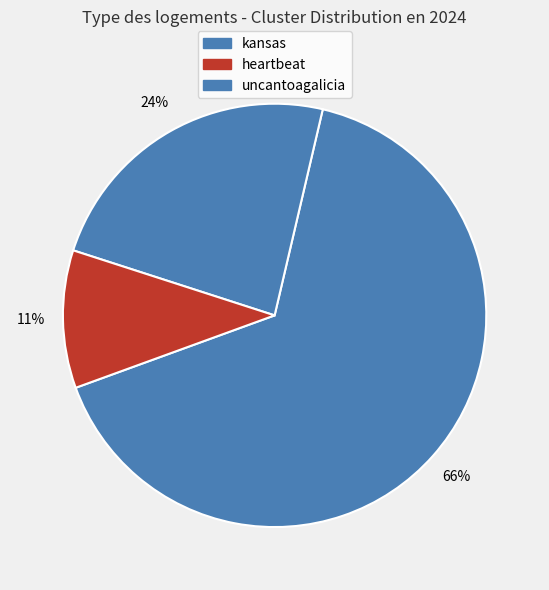

What is the largest slice in the pie chart?

kansas